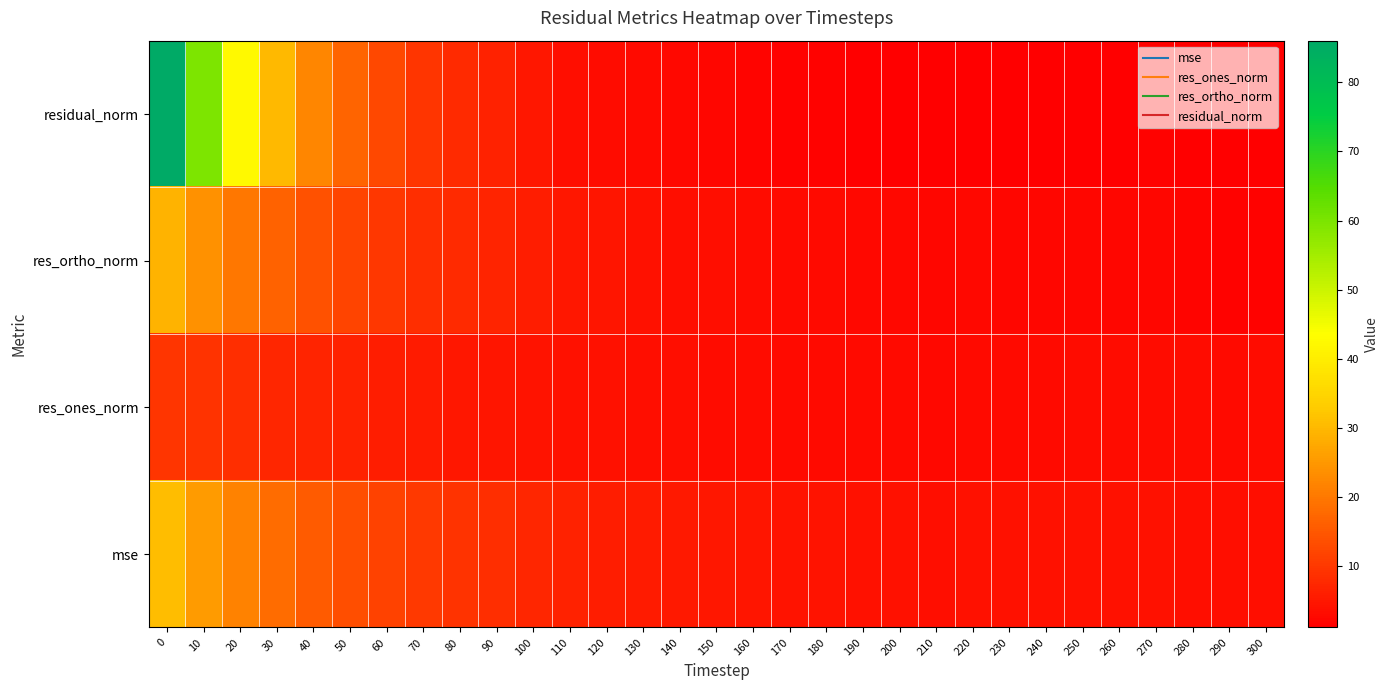

What is the total value across all series at 130?

16.4